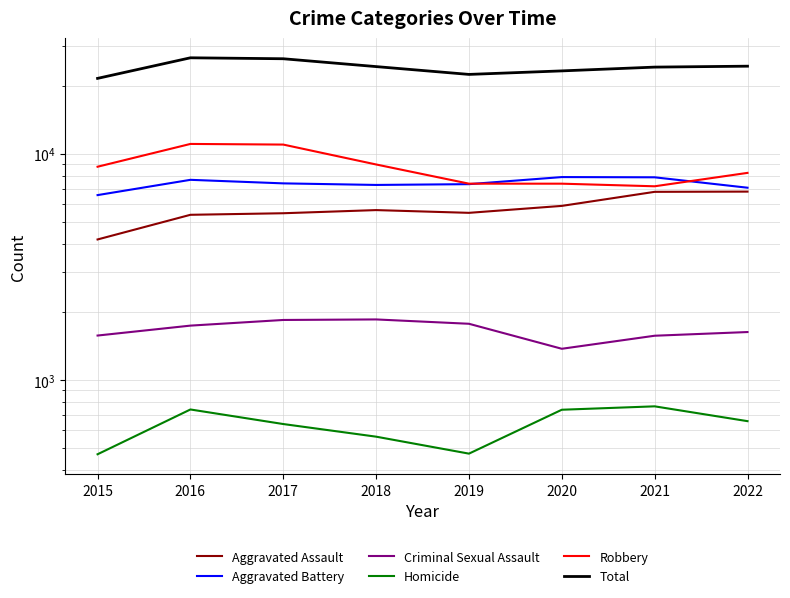

Which series has the widest spread of values?

Total